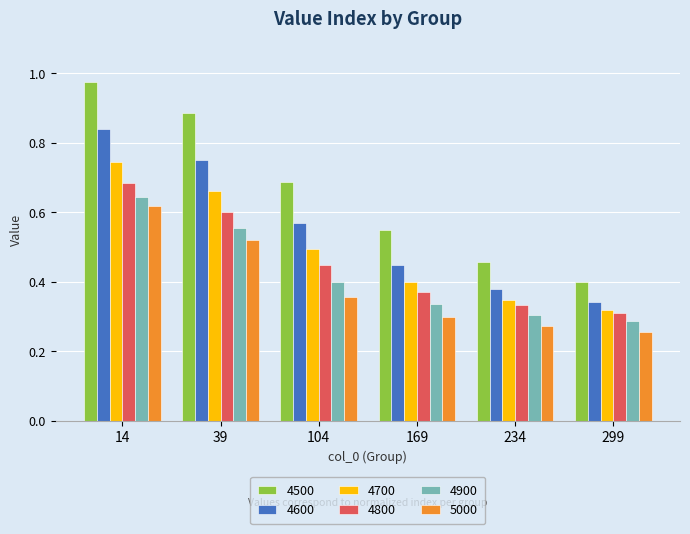

List the labels in order of 4600 value, smallest first.

299, 234, 169, 104, 39, 14